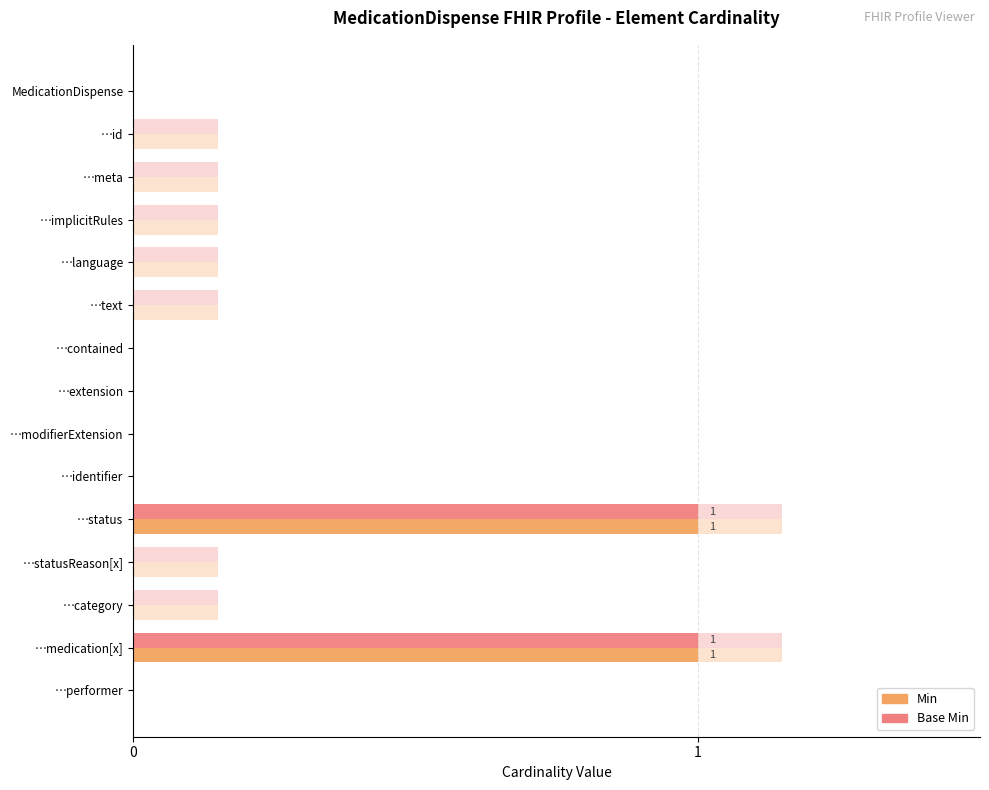

What are all the series names shown in the legend?

Min, Base Min